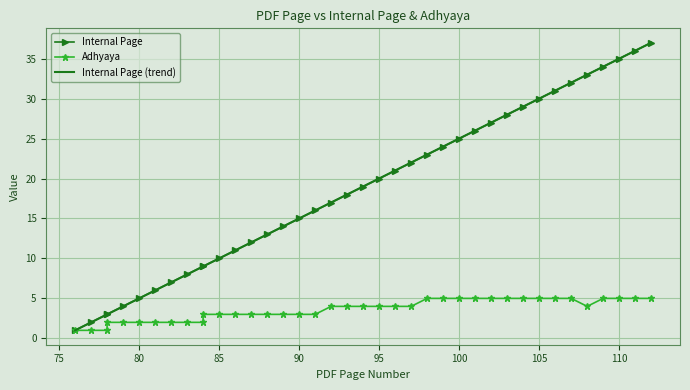

Is it true that Internal Page (trend) equals 8.0 at 110?

False